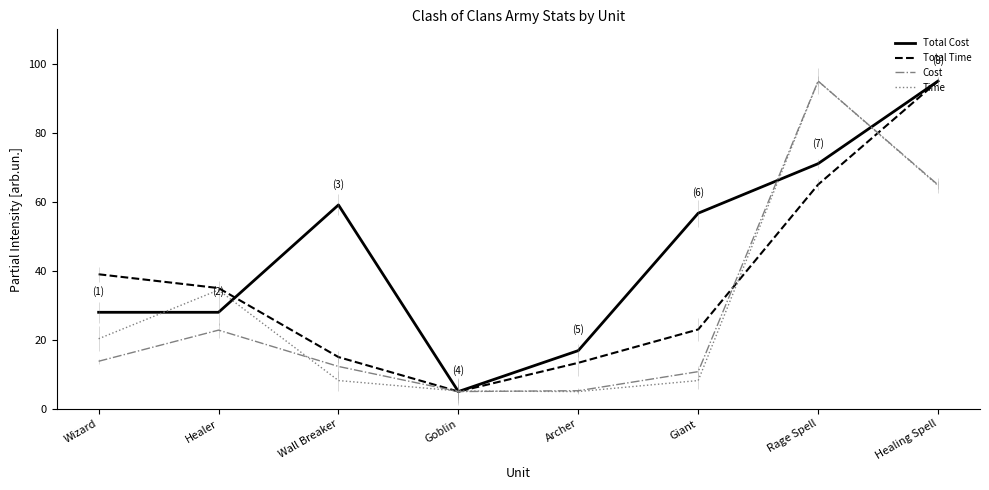

What are all the series names shown in the legend?

Total Cost, Total Time, Cost, Time